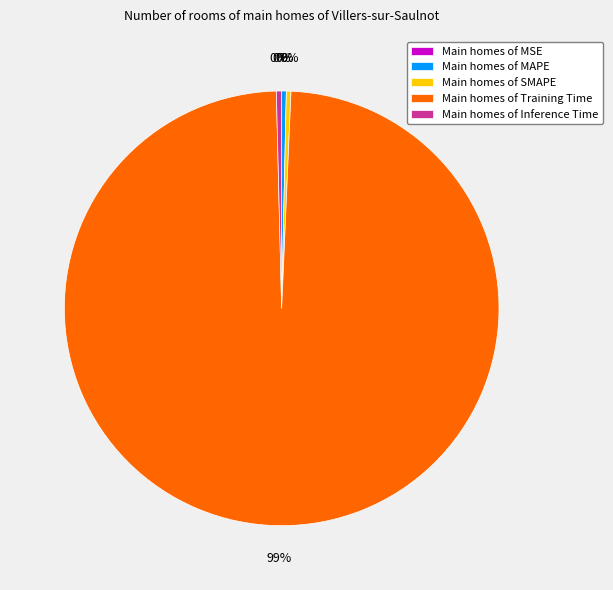

Which has a higher value, Main homes of Training Time or Main homes of MAPE?

Main homes of Training Time